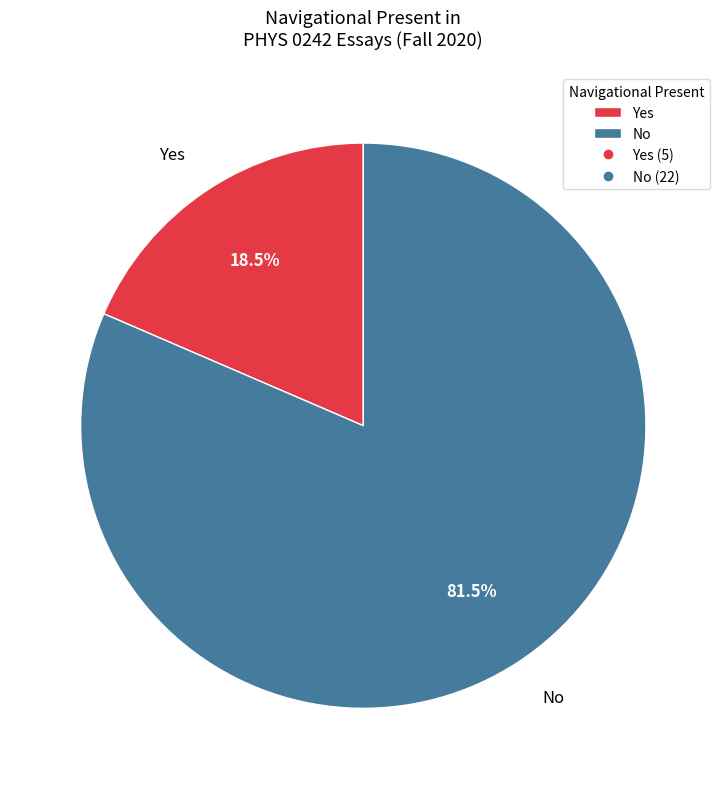

To the nearest percent, what is the combined percentage of No and Yes?

100%